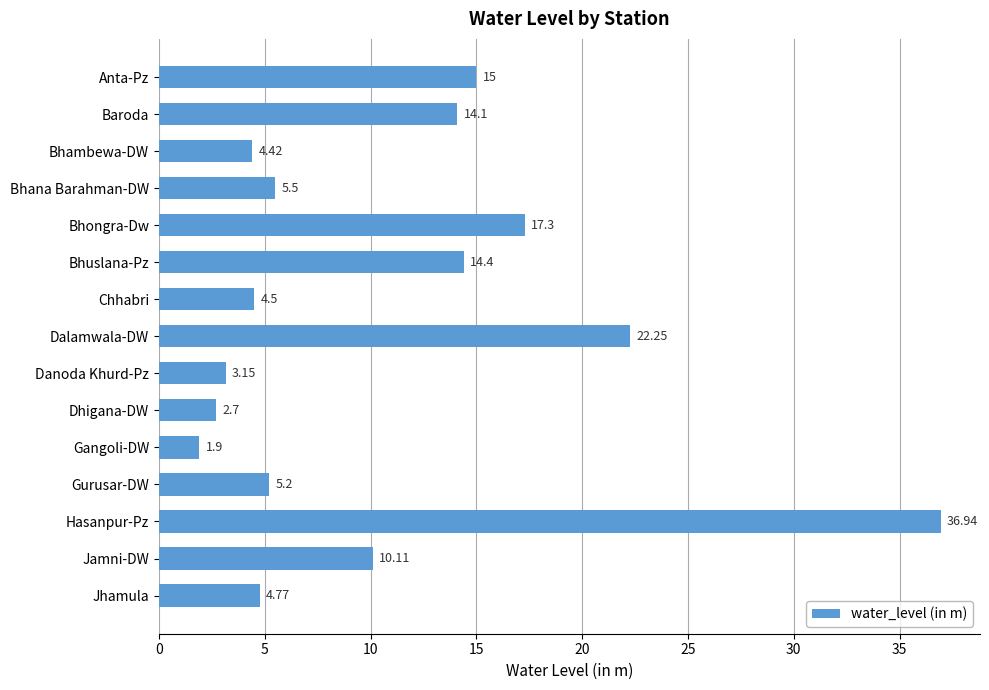

Rank the categories by value from highest to lowest.

Hasanpur-Pz, Dalamwala-DW, Bhongra-Dw, Anta-Pz, Bhuslana-Pz, Baroda, Jamni-DW, Bhana Barahman-DW, Gurusar-DW, Jhamula, Chhabri, Bhambewa-DW, Danoda Khurd-Pz, Dhigana-DW, Gangoli-DW